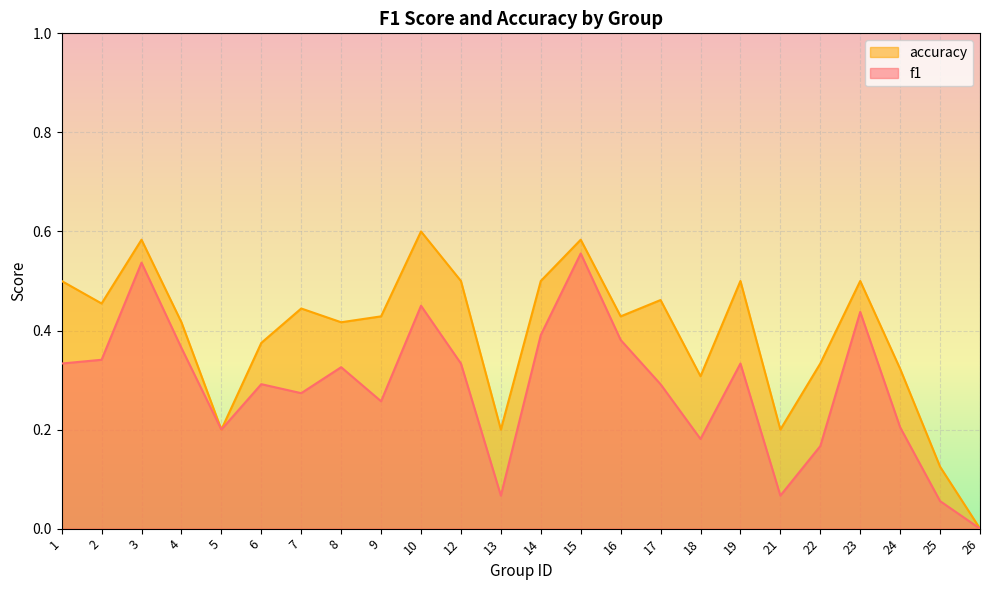

Reading left to right, what are all the values shown in this chart?

f1: 1=0.3	2=0.3	3=0.5	4=0.4	5=0.2	6=0.3	7=0.3	8=0.3	9=0.3	10=0.5	12=0.3	13=0.1	14=0.4	15=0.6	16=0.4	17=0.3	18=0.2	19=0.3	21=0.1	22=0.2	23=0.4	24=0.2	25=0.1	26=0.0
accuracy: 1=0.5	2=0.5	3=0.6	4=0.4	5=0.2	6=0.4	7=0.4	8=0.4	9=0.4	10=0.6	12=0.5	13=0.2	14=0.5	15=0.6	16=0.4	17=0.5	18=0.3	19=0.5	21=0.2	22=0.3	23=0.5	24=0.3	25=0.1	26=0.0